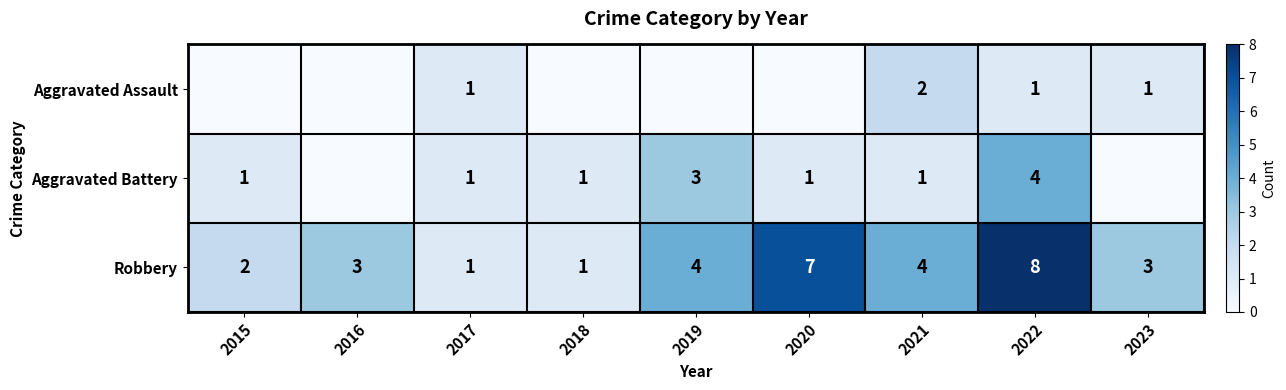

What value does the Robbery series have at 2019?

4